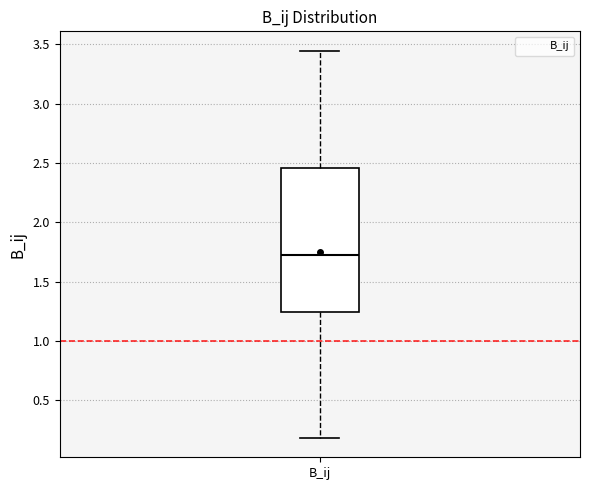

Read this box plot against the y-axis: the position of the median line, the range covered by the box, and the ends of both whiskers. The values are not printed on the chart, so give them approximately, as read against the axis.

median 1.70, box 1.25 to 2.45, whiskers 0.20 to 3.45